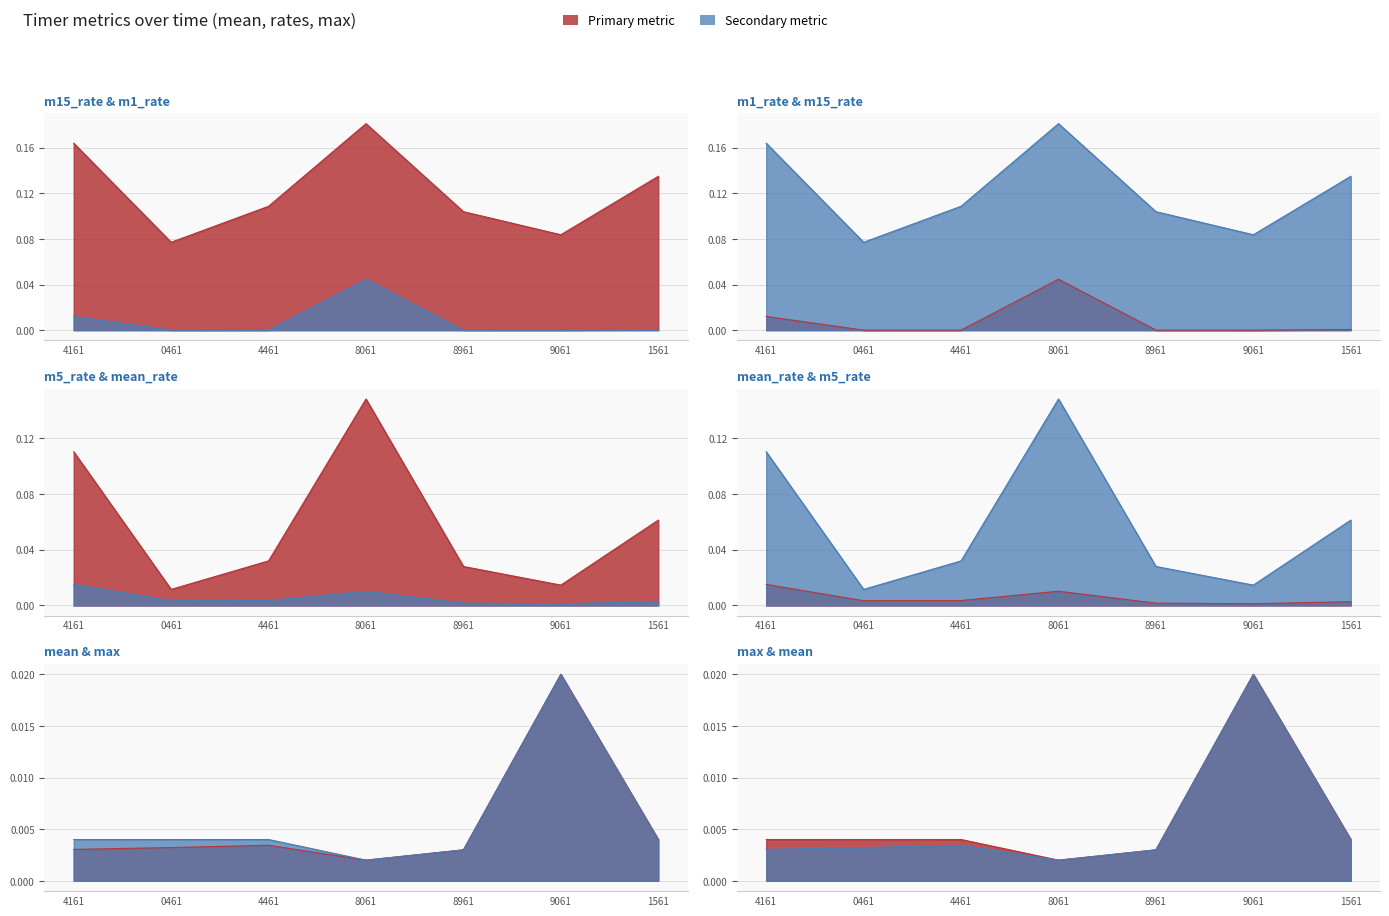

How many max values are between 0 and 1?

7